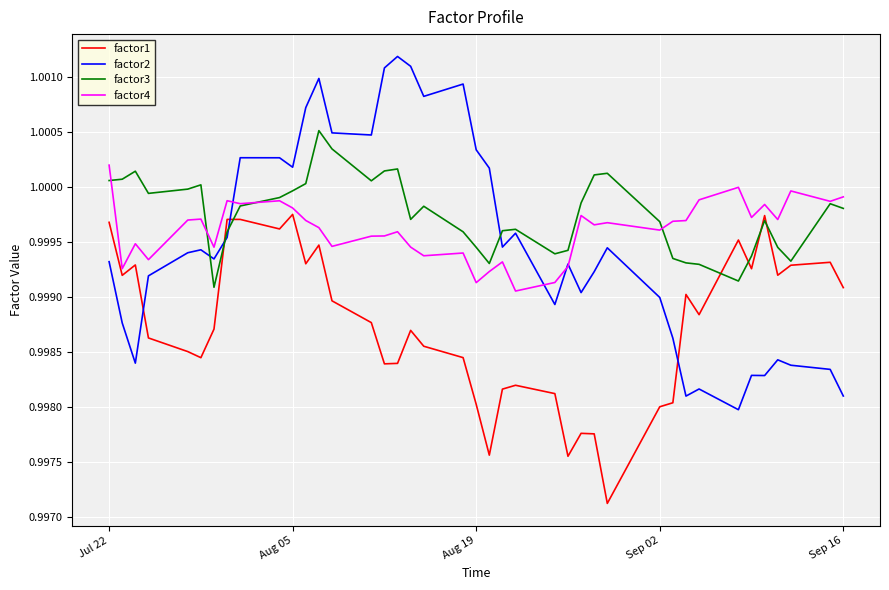

List the series in order of their peak value, lowest first.

factor1, factor4, factor3, factor2